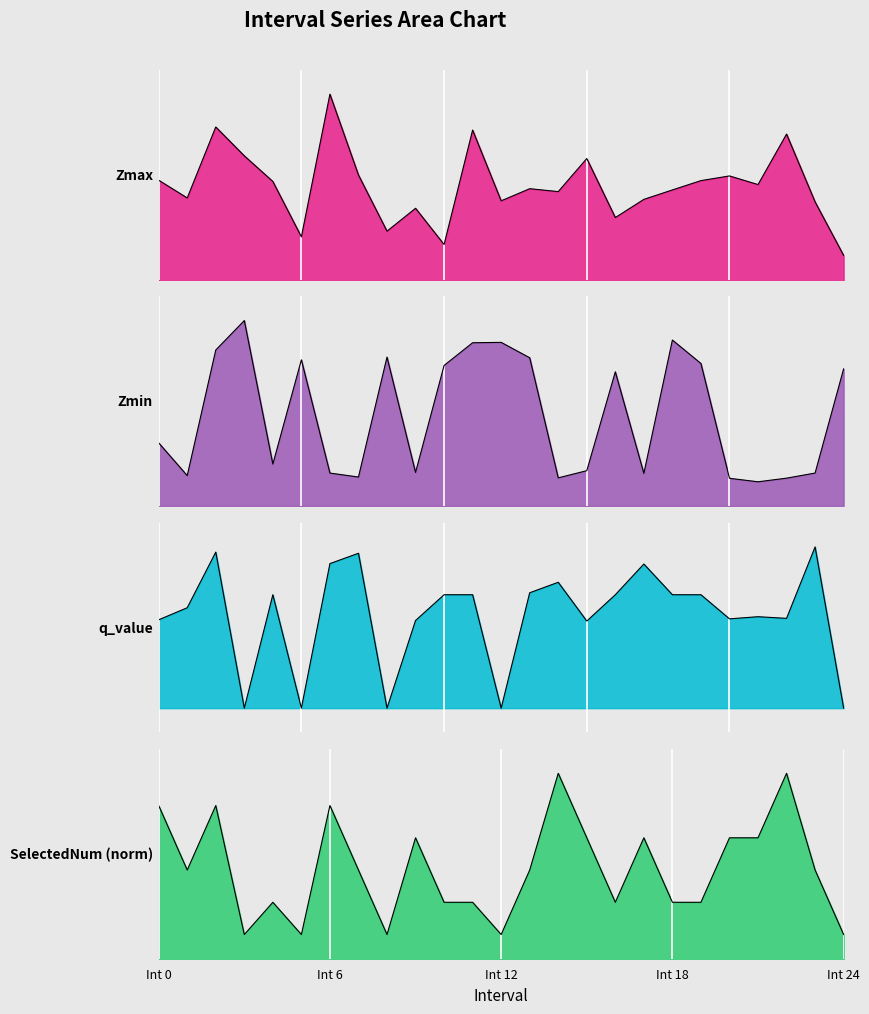

What value does the Zmin series have at Int 12?

1.0